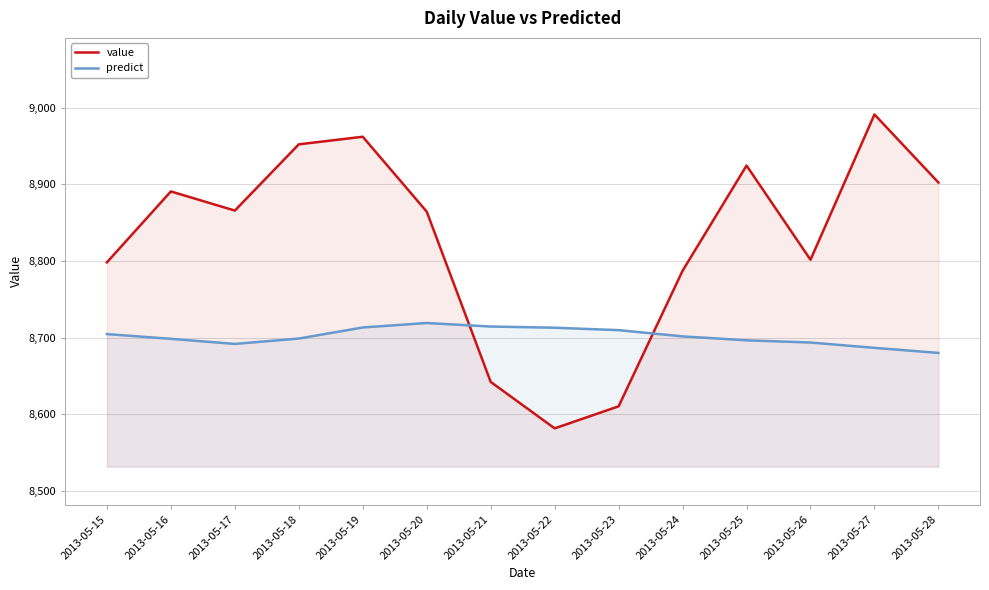

What is the difference between the value values at 2013-05-15 and 2013-05-18?

154.1